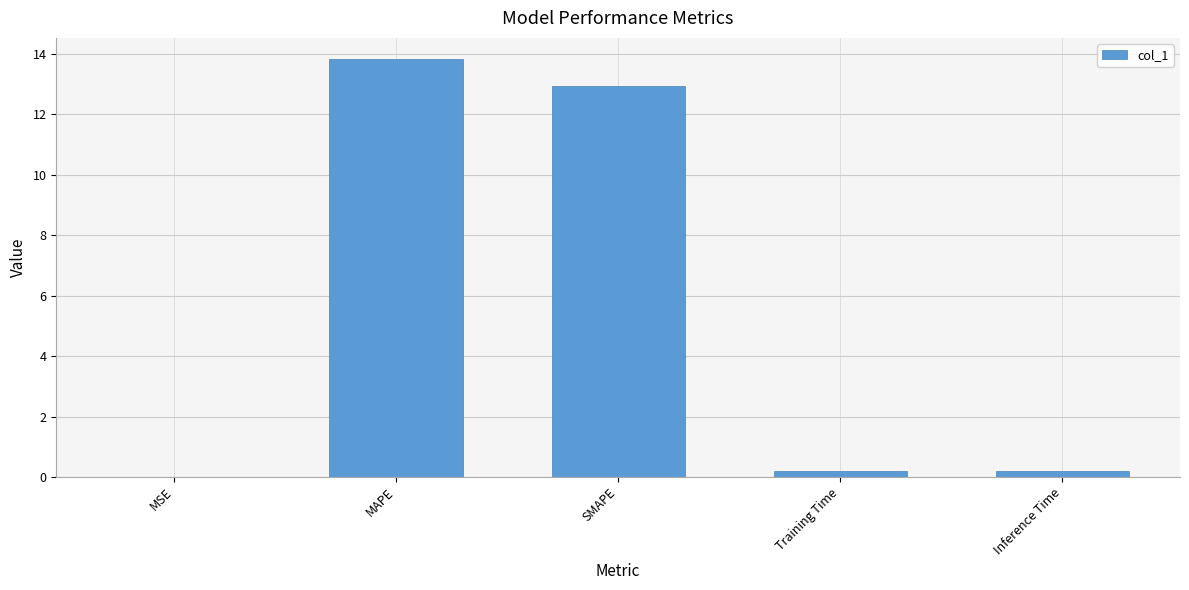

What is the sum of all values?

27.2